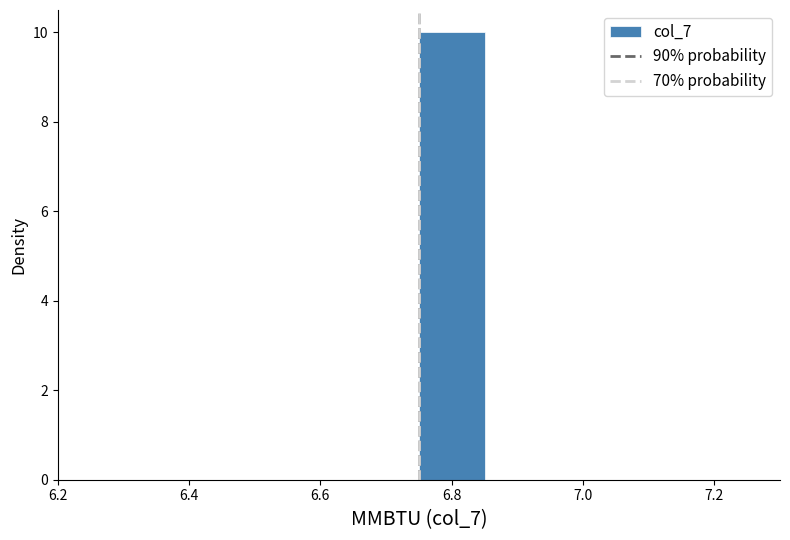

Over which range of the x-axis is the bar tallest?

6.75 to 6.85